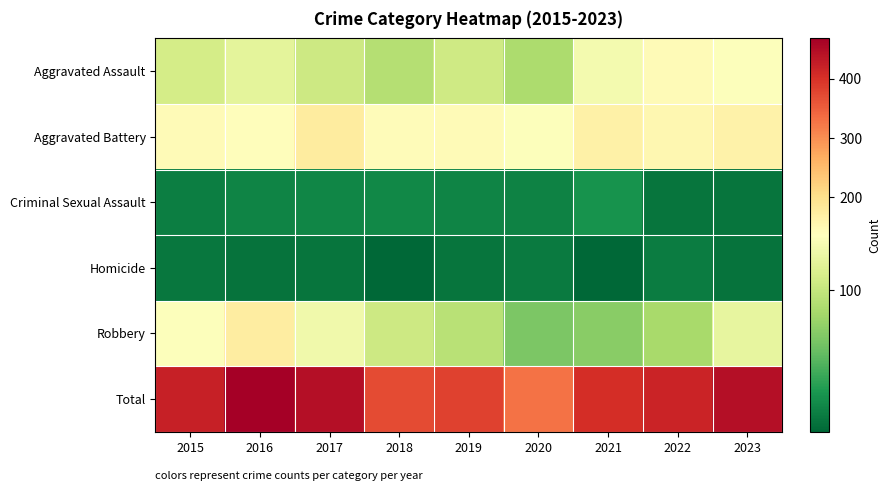

Which category has the lowest value across all series?

2021